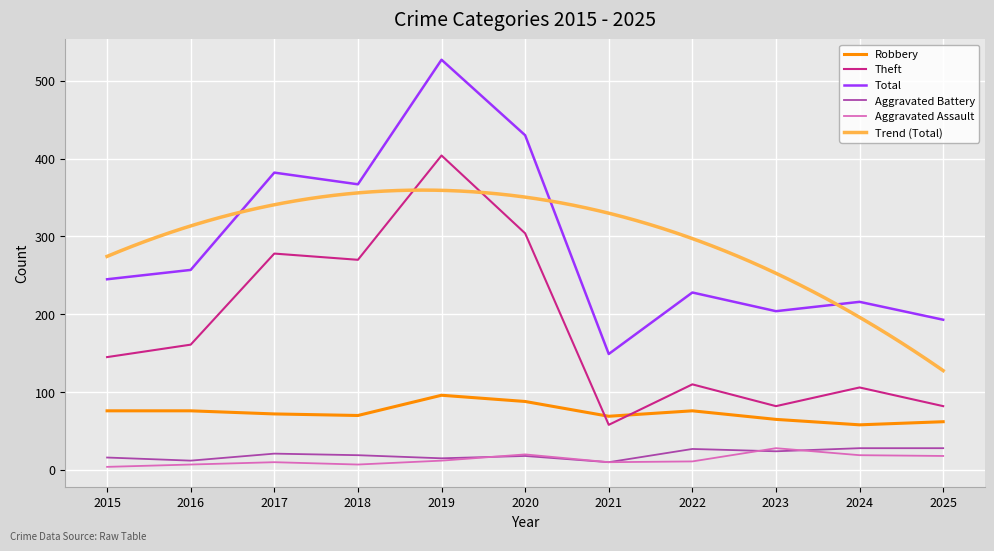

At 2019, list the series in order from smallest to largest.

Aggravated Assault, Aggravated Battery, Robbery, Theft, Total